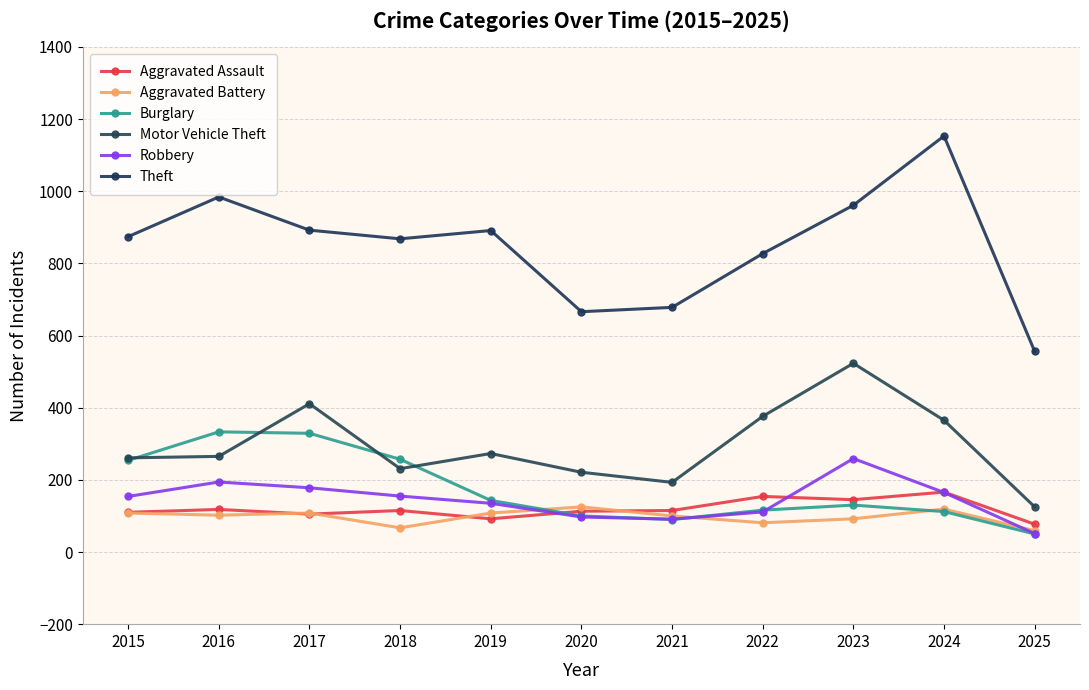

At which label does Burglary reach its minimum?

2025